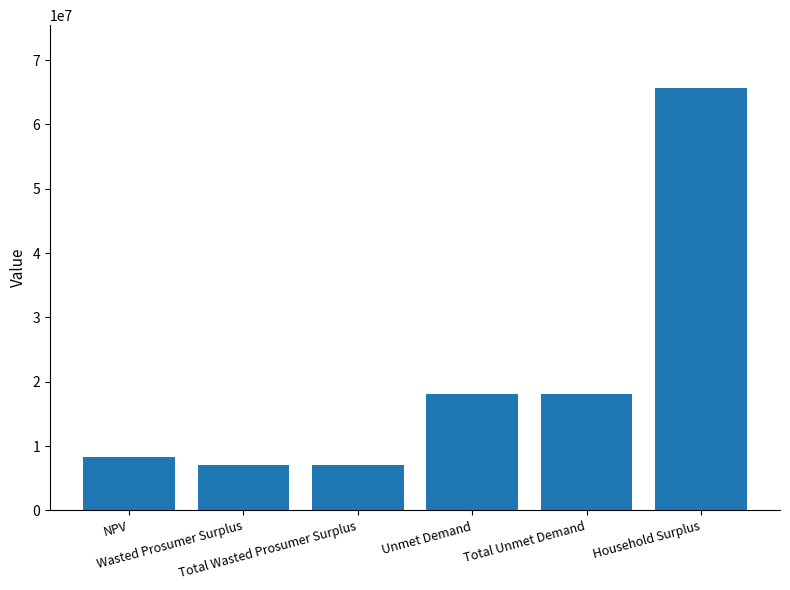

What is the value of the 6th bar from the left?

65598480.0